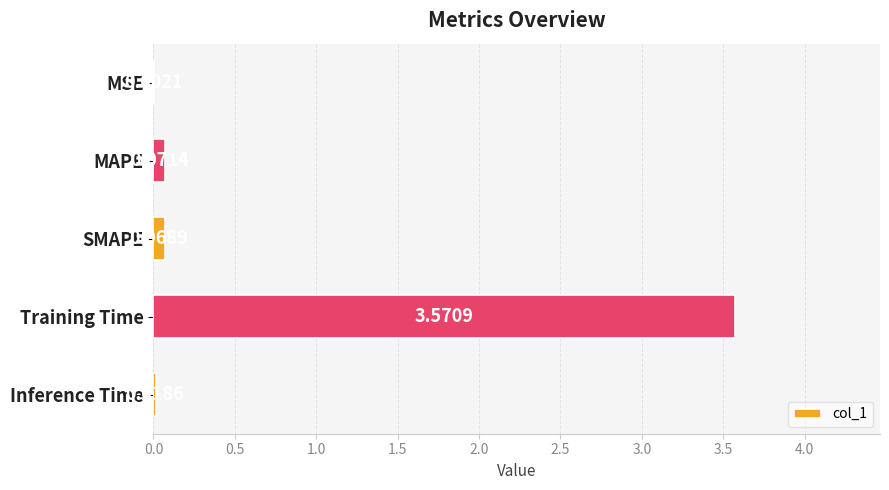

At which label is the value closest to 1?

MAPE